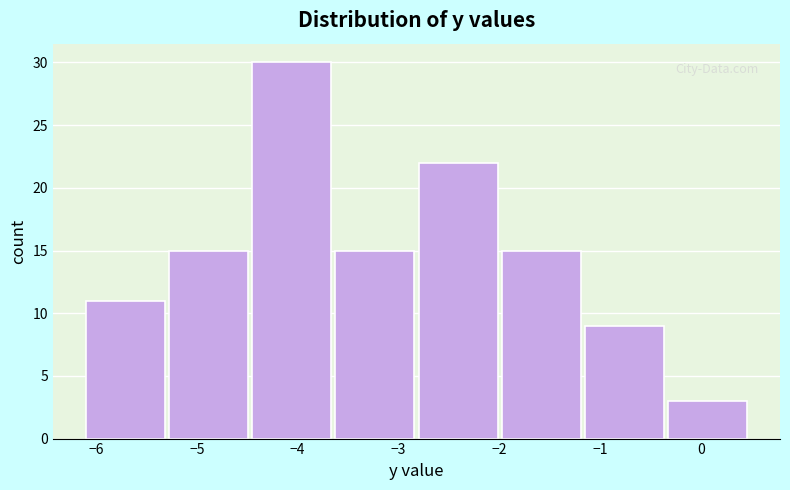

Over which range of the x-axis is the bar tallest?

-4.4 to -3.6